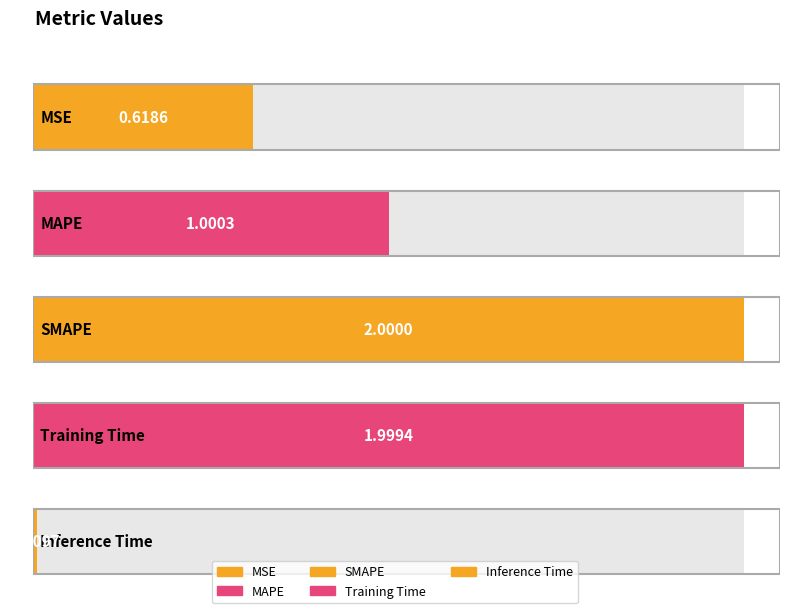

Does the chart contain any negative values?

No